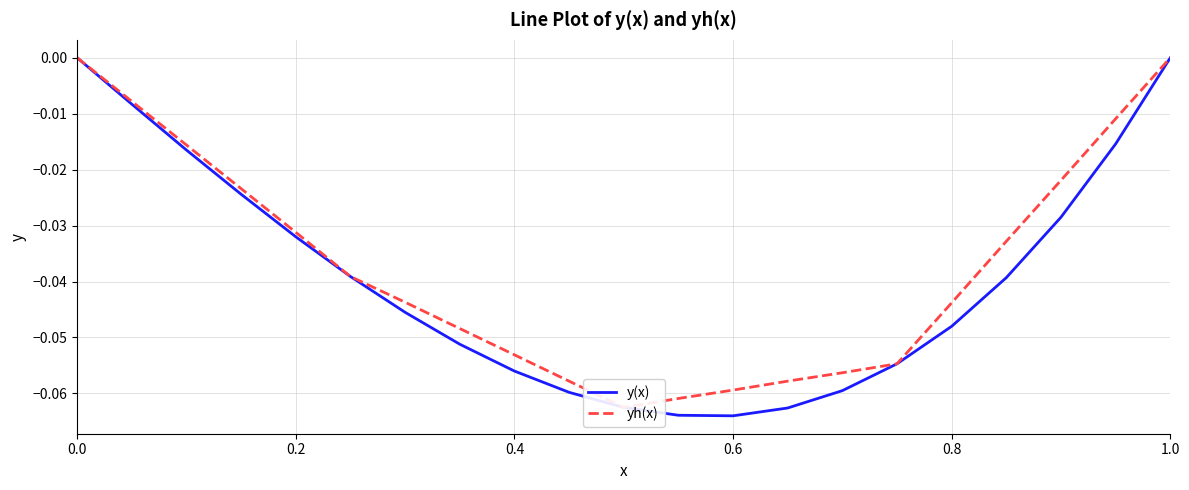

How many data points in y(x) are less than 0?

19